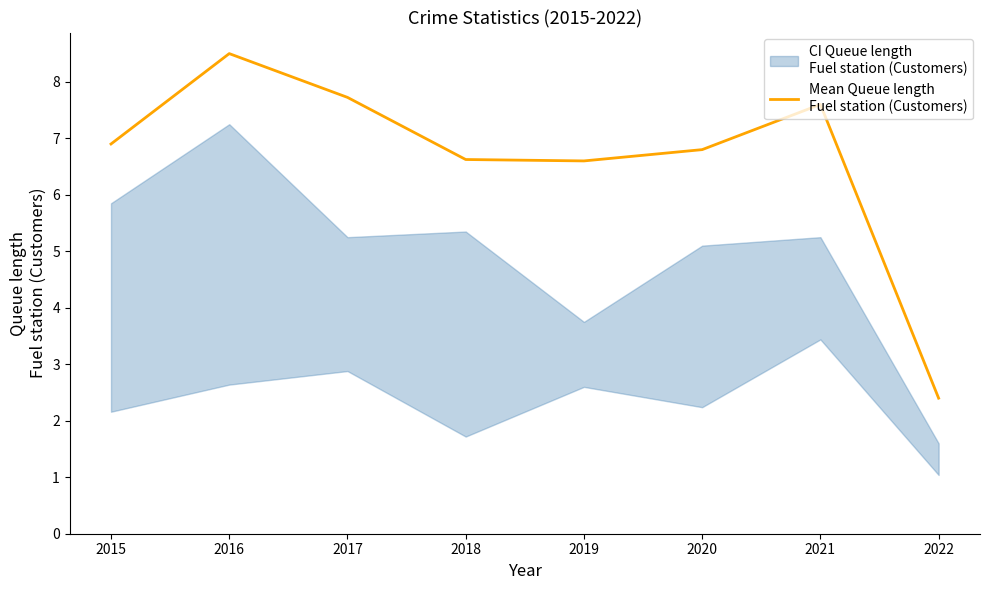

Reading right to left, transcribe all the data shown in this chart.

2022=2.4	2021=7.6	2020=6.8	2019=6.6	2018=6.6	2017=7.7	2016=8.5	2015=6.9